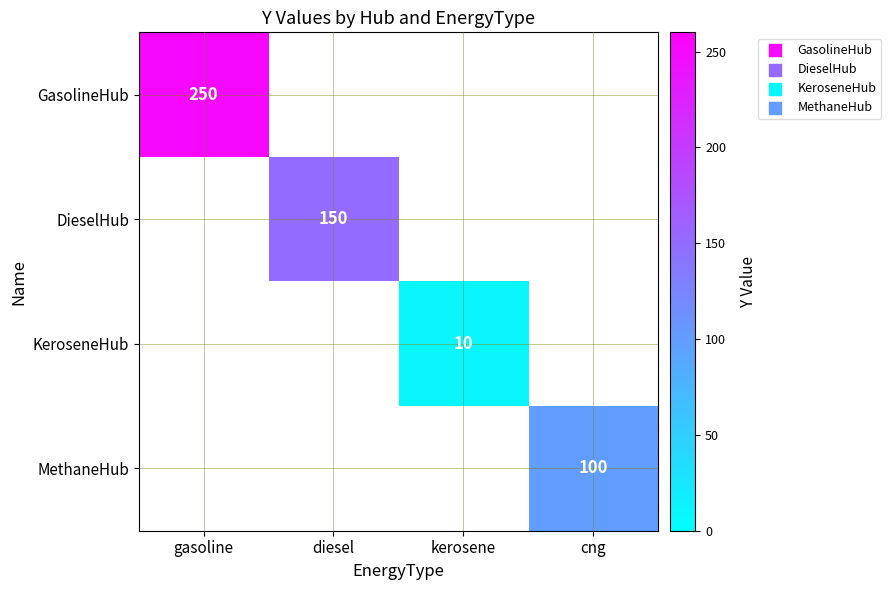

The value of GasolineHub at gasoline is 137. True or false?

False